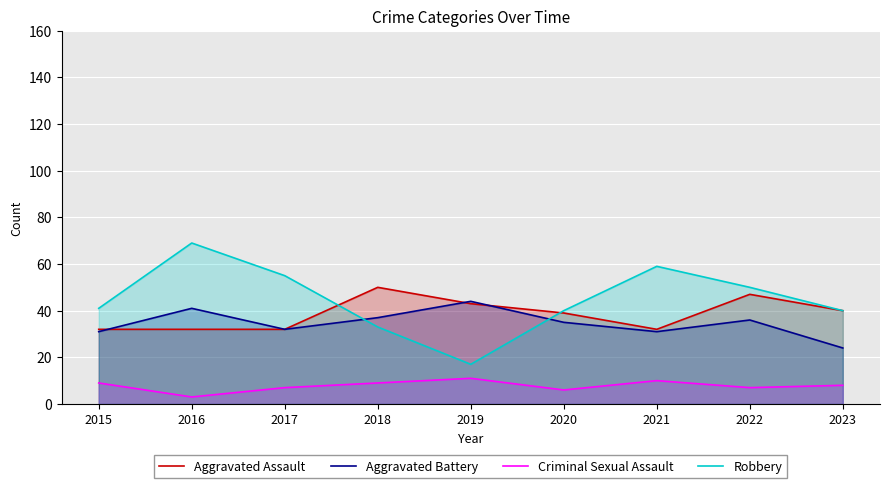

Reading left to right, transcribe all the data shown in this chart.

Aggravated Assault: 2015=32	2016=32	2017=32	2018=50	2019=43	2020=39	2021=32	2022=47	2023=40
Aggravated Battery: 2015=31	2016=41	2017=32	2018=37	2019=44	2020=35	2021=31	2022=36	2023=24
Criminal Sexual Assault: 2015=9	2016=3	2017=7	2018=9	2019=11	2020=6	2021=10	2022=7	2023=8
Robbery: 2015=41	2016=69	2017=55	2018=33	2019=17	2020=40	2021=59	2022=50	2023=40